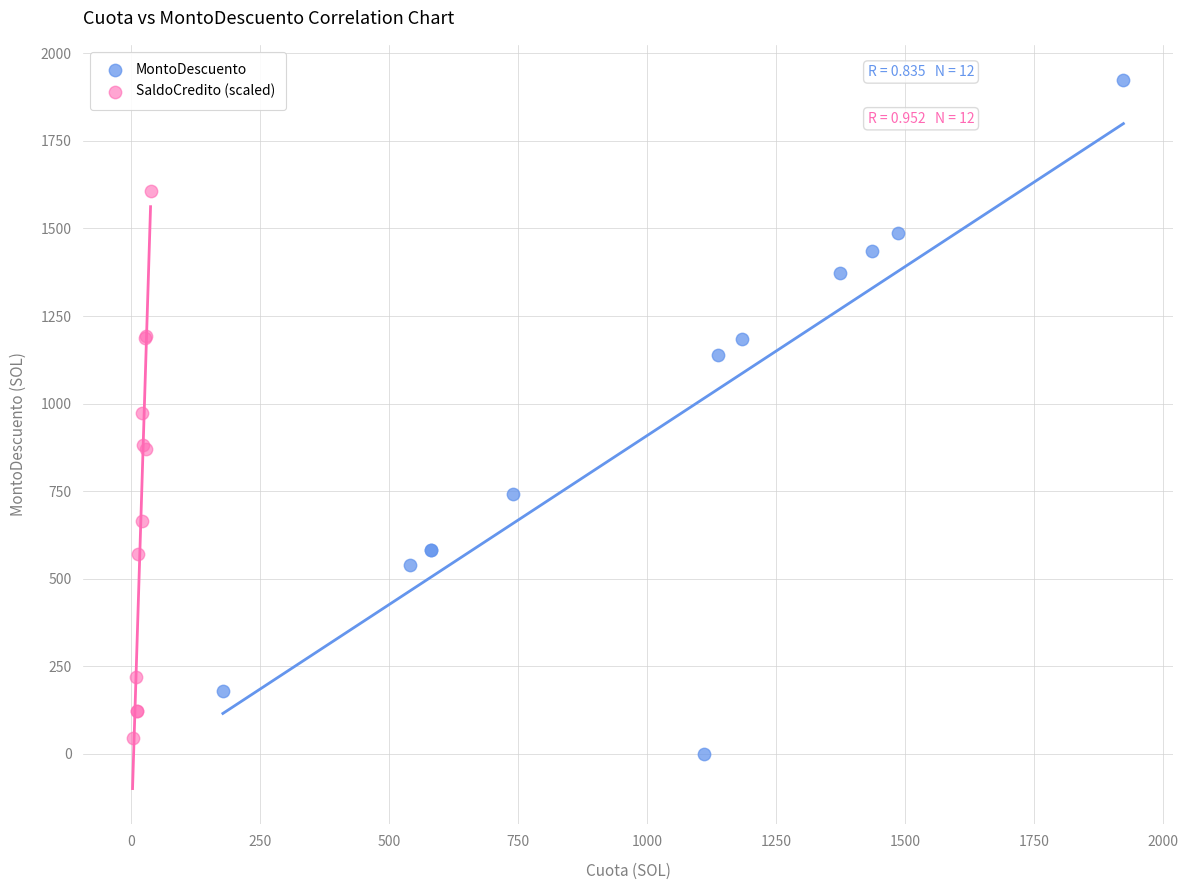

Which series has the widest spread of Y values?

MontoDescuento